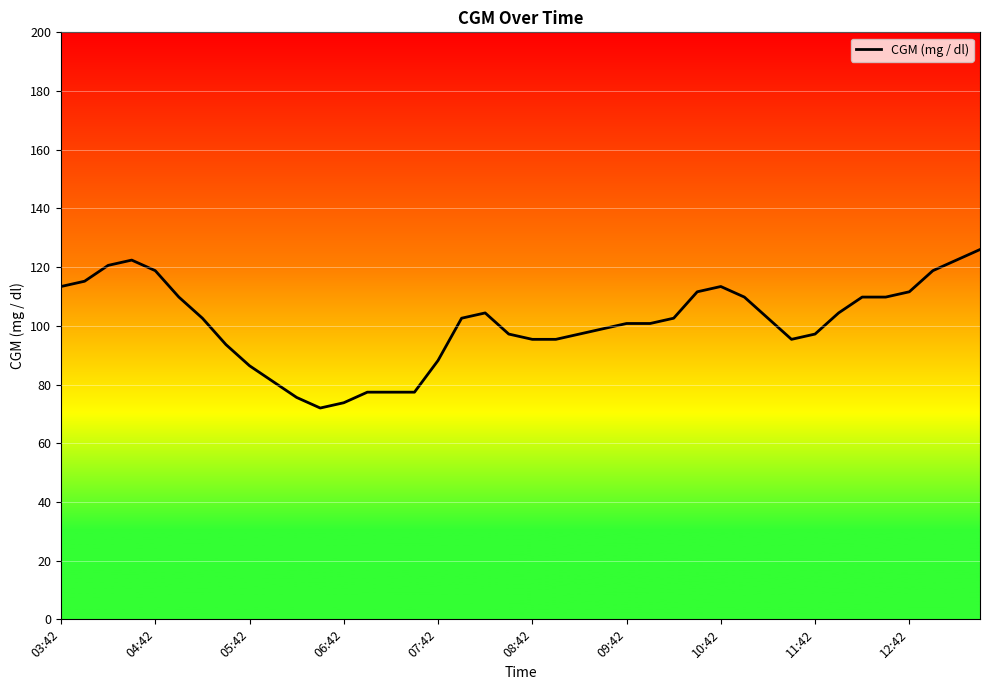

What is the sum of all values?

4033.8